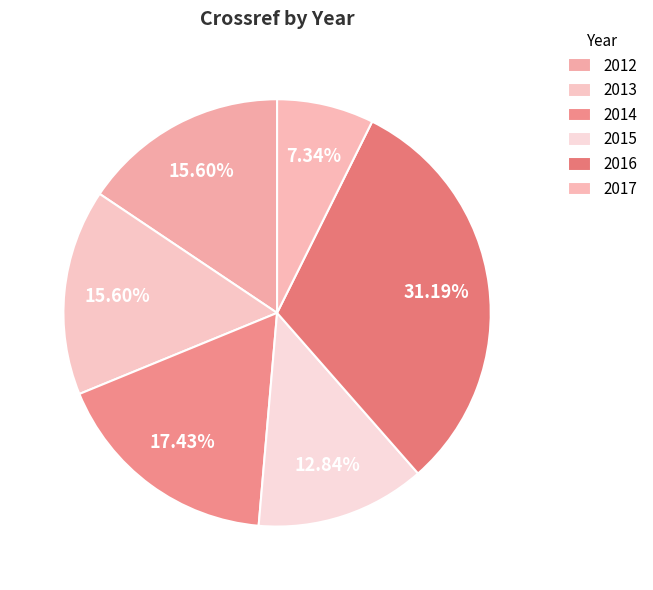

Which slice is the smallest?

2017